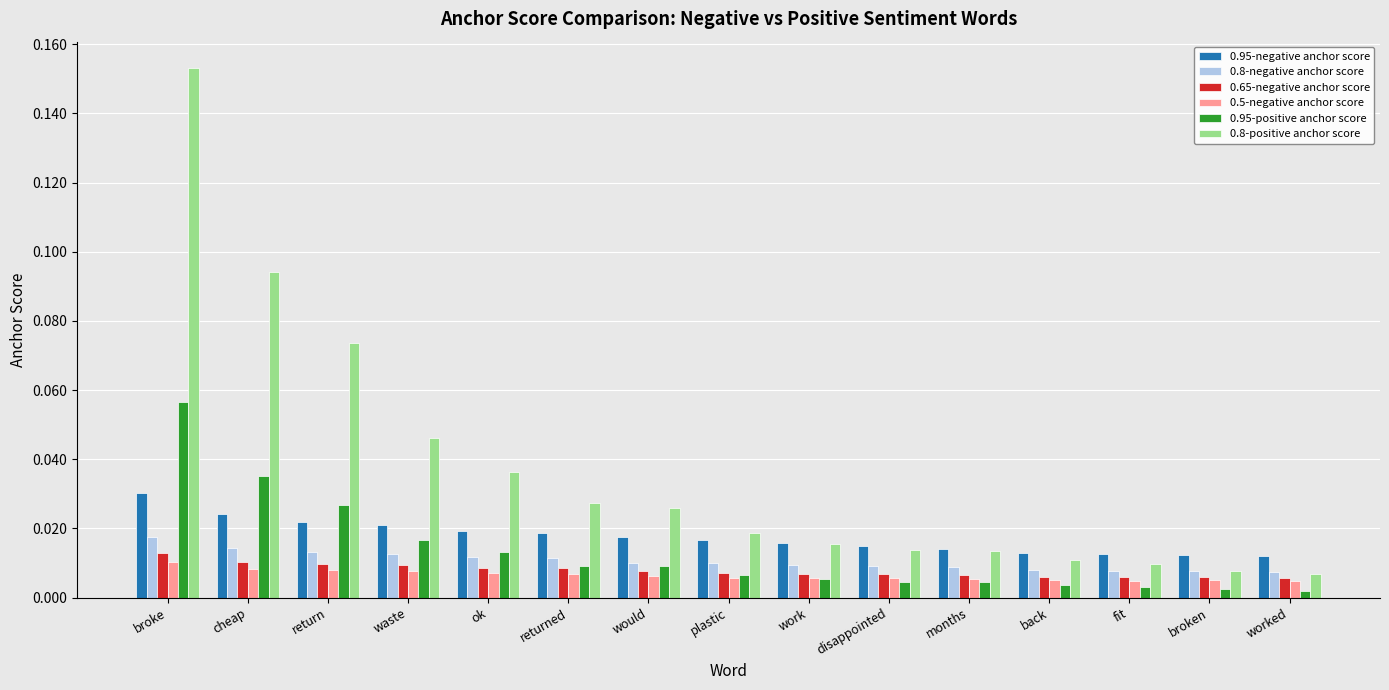

What are all the series names shown in the legend?

0.95-negative anchor score, 0.8-negative anchor score, 0.65-negative anchor score, 0.5-negative anchor score, 0.95-positive anchor score, 0.8-positive anchor score